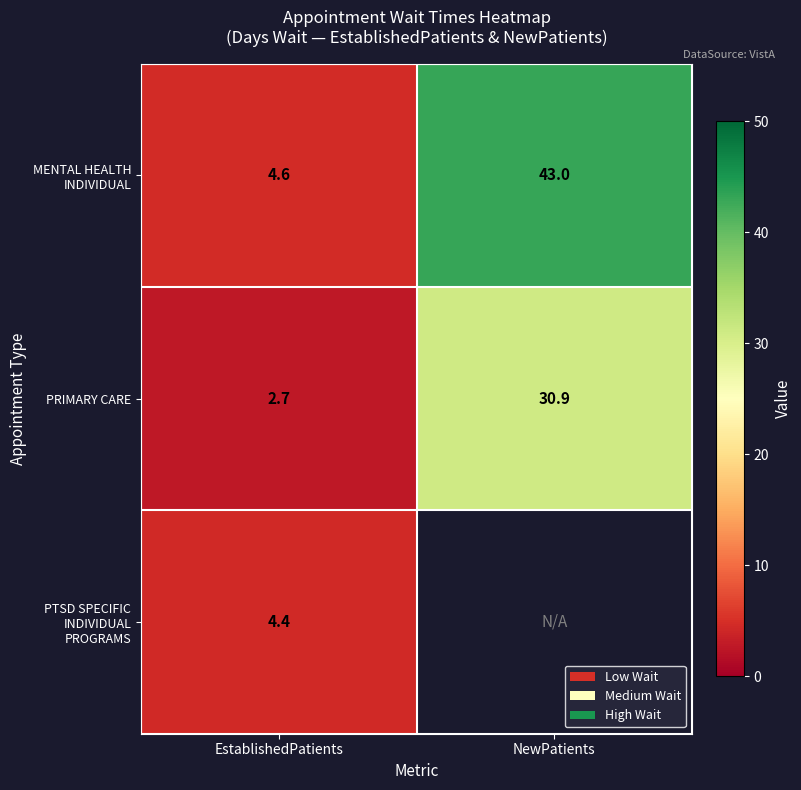

Where is PRIMARY CARE nearest to the value 16?

EstablishedPatients